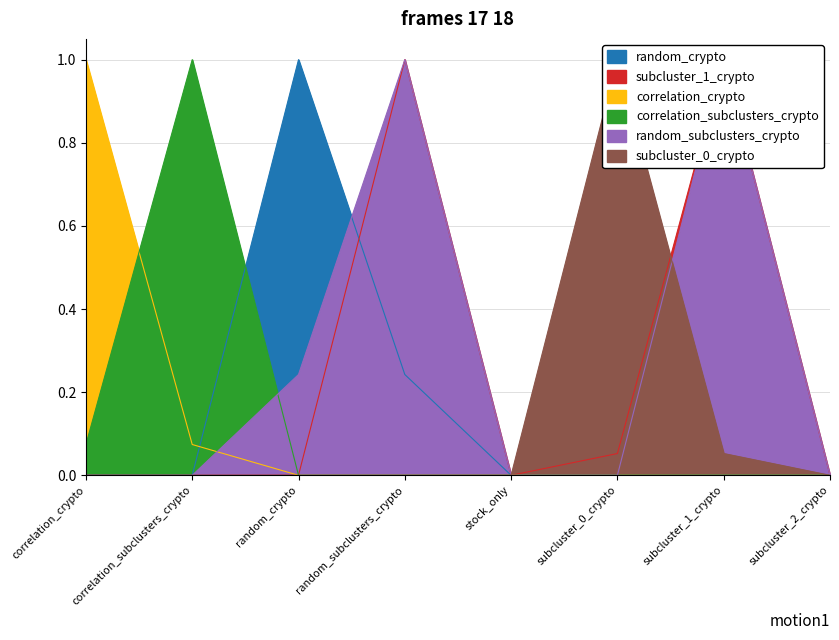

What is the spread (max minus min) of values at correlation_subclusters_crypto?

1.0